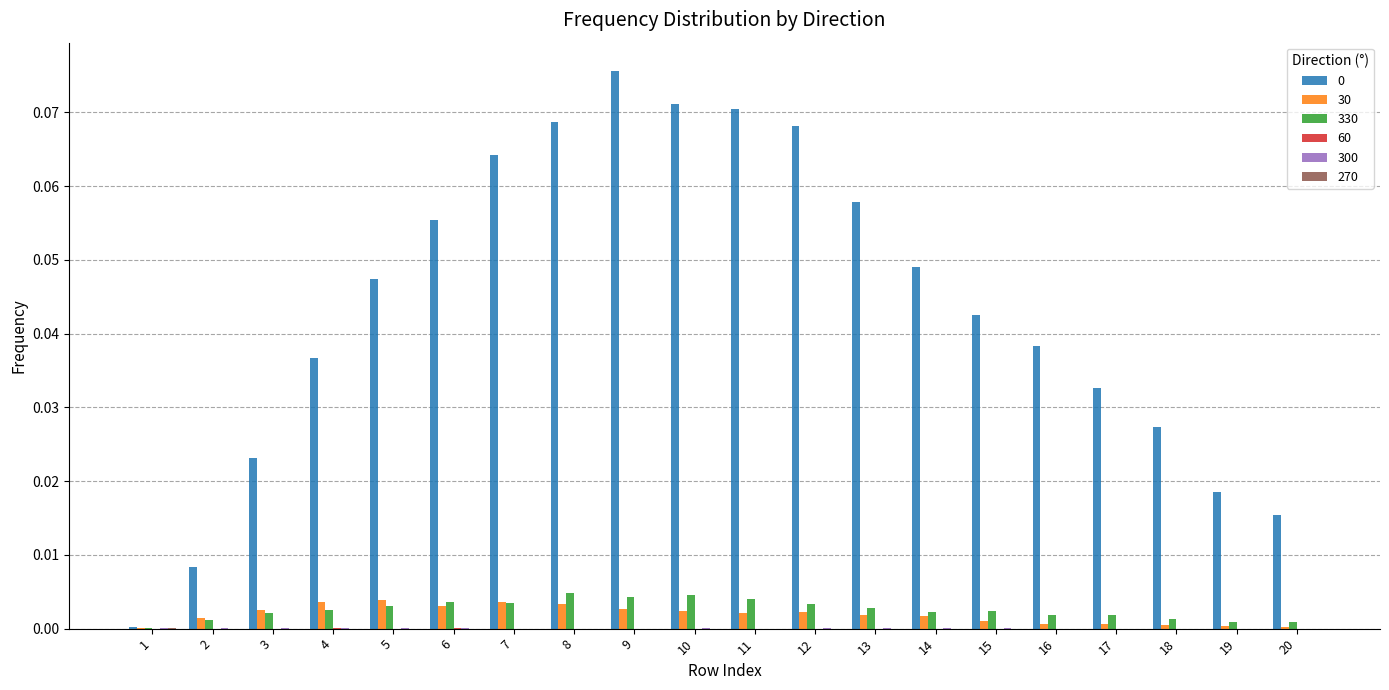

List the labels in order of 30 value, smallest first.

1, 20, 19, 18, 17, 16, 15, 2, 14, 13, 11, 12, 10, 3, 9, 6, 8, 7, 4, 5